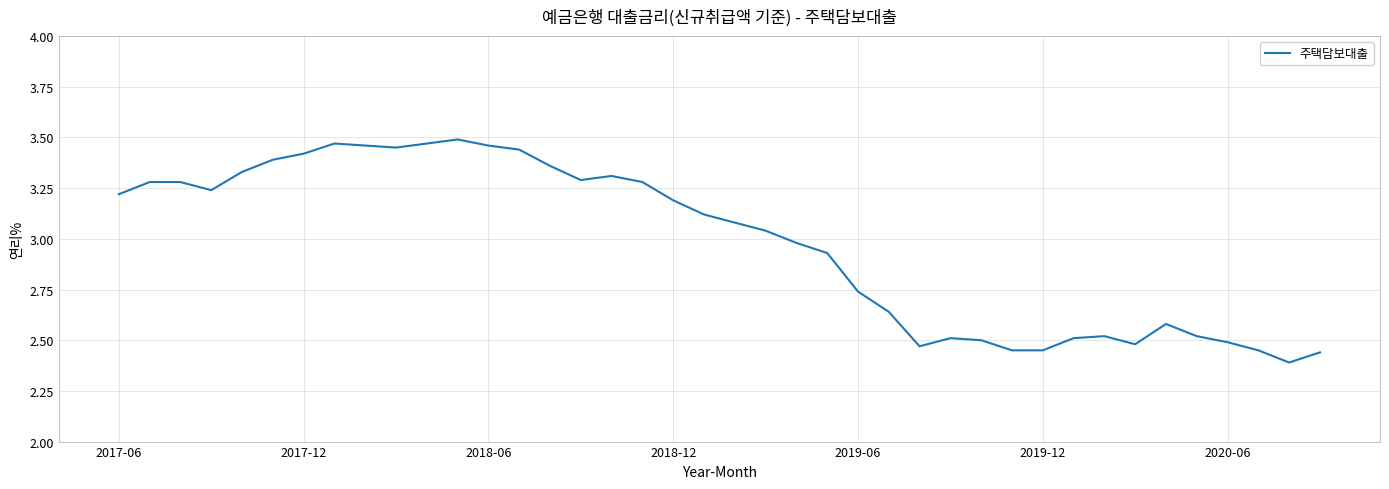

What is the difference between the maximum and minimum values?

1.1